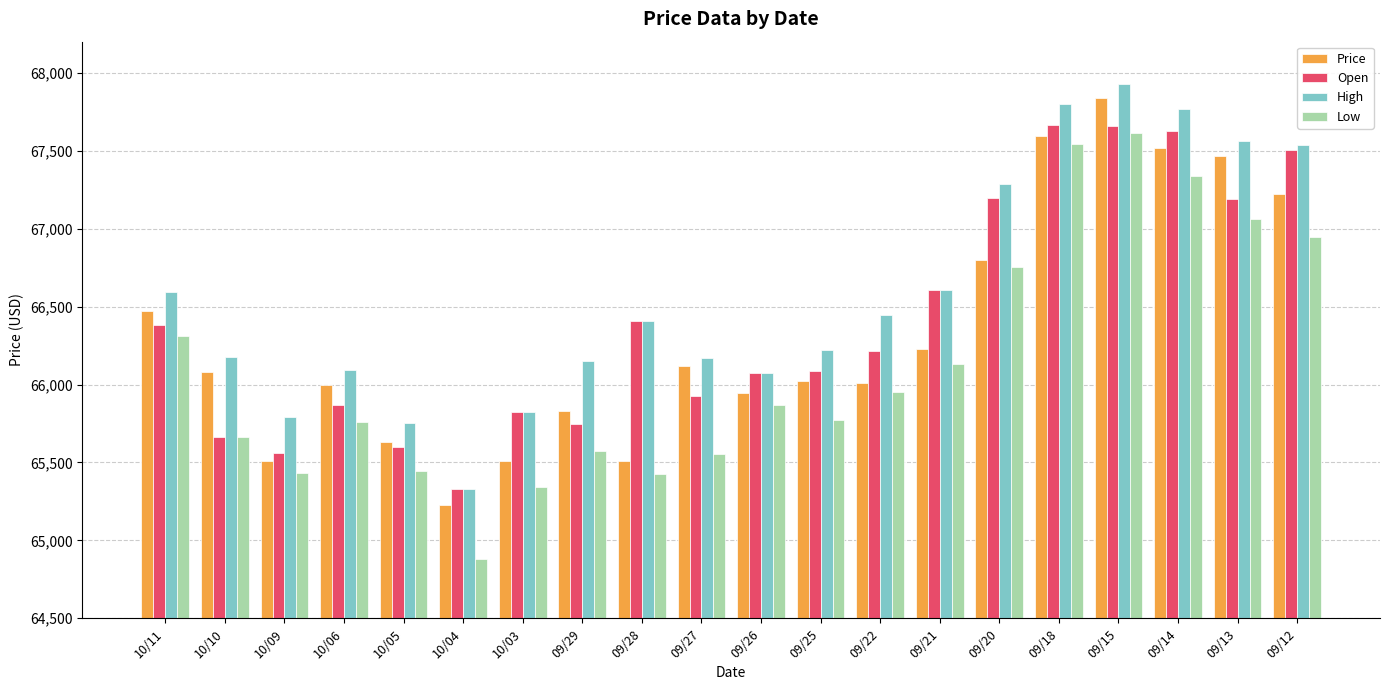

Does the chart contain stacked bars?

No